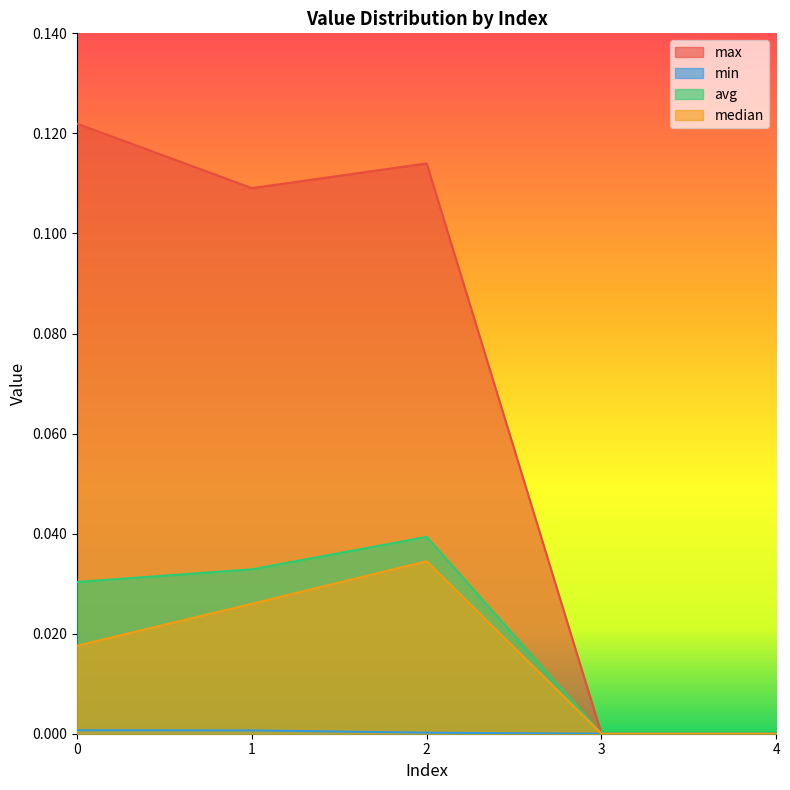

Which series has the largest range (max minus min)?

max